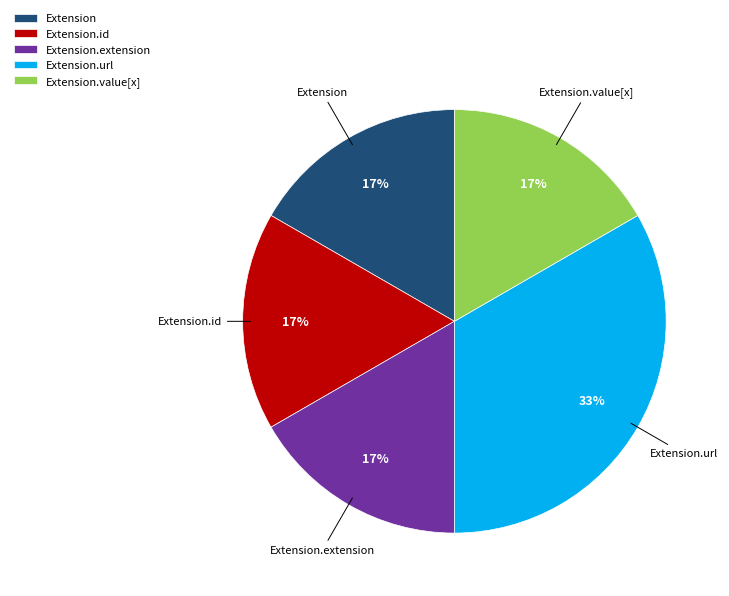

Is it true that Extension.url is 93% of the pie?

False